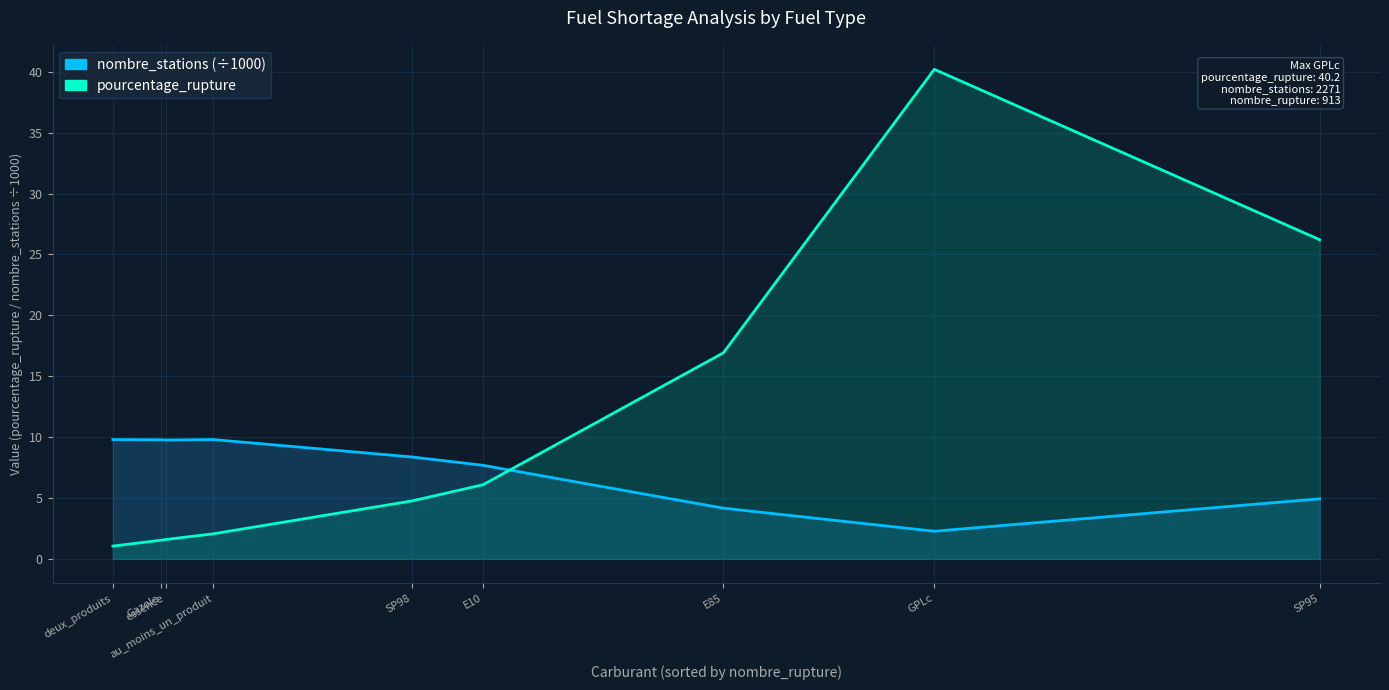

At how many categories does at least one series exceed 40?

1